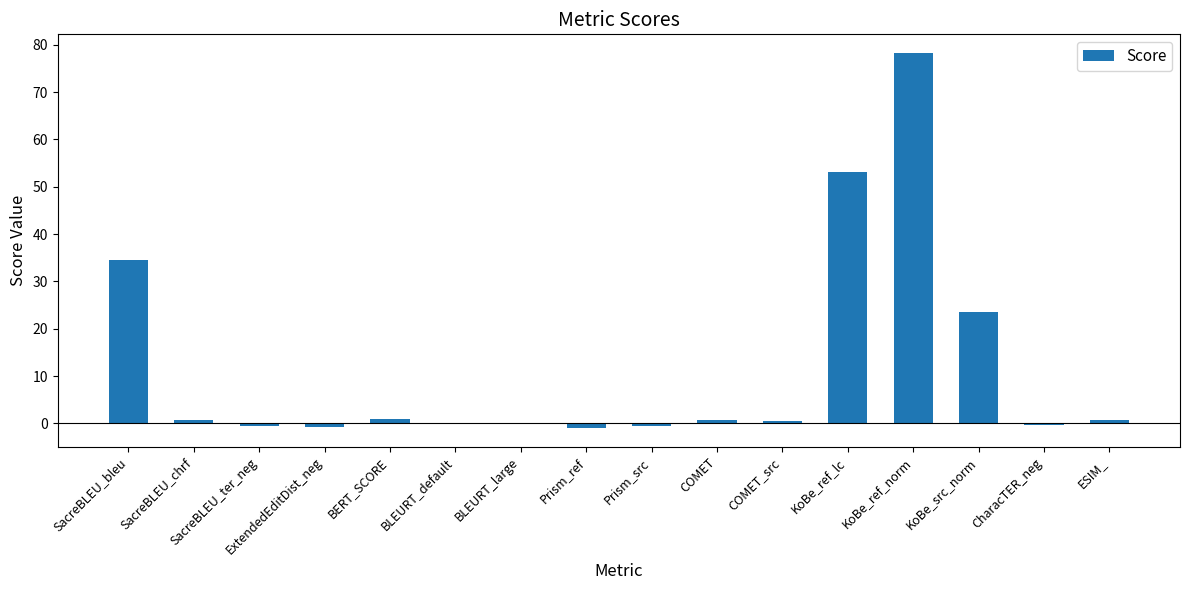

What is the sum of all values?

189.9